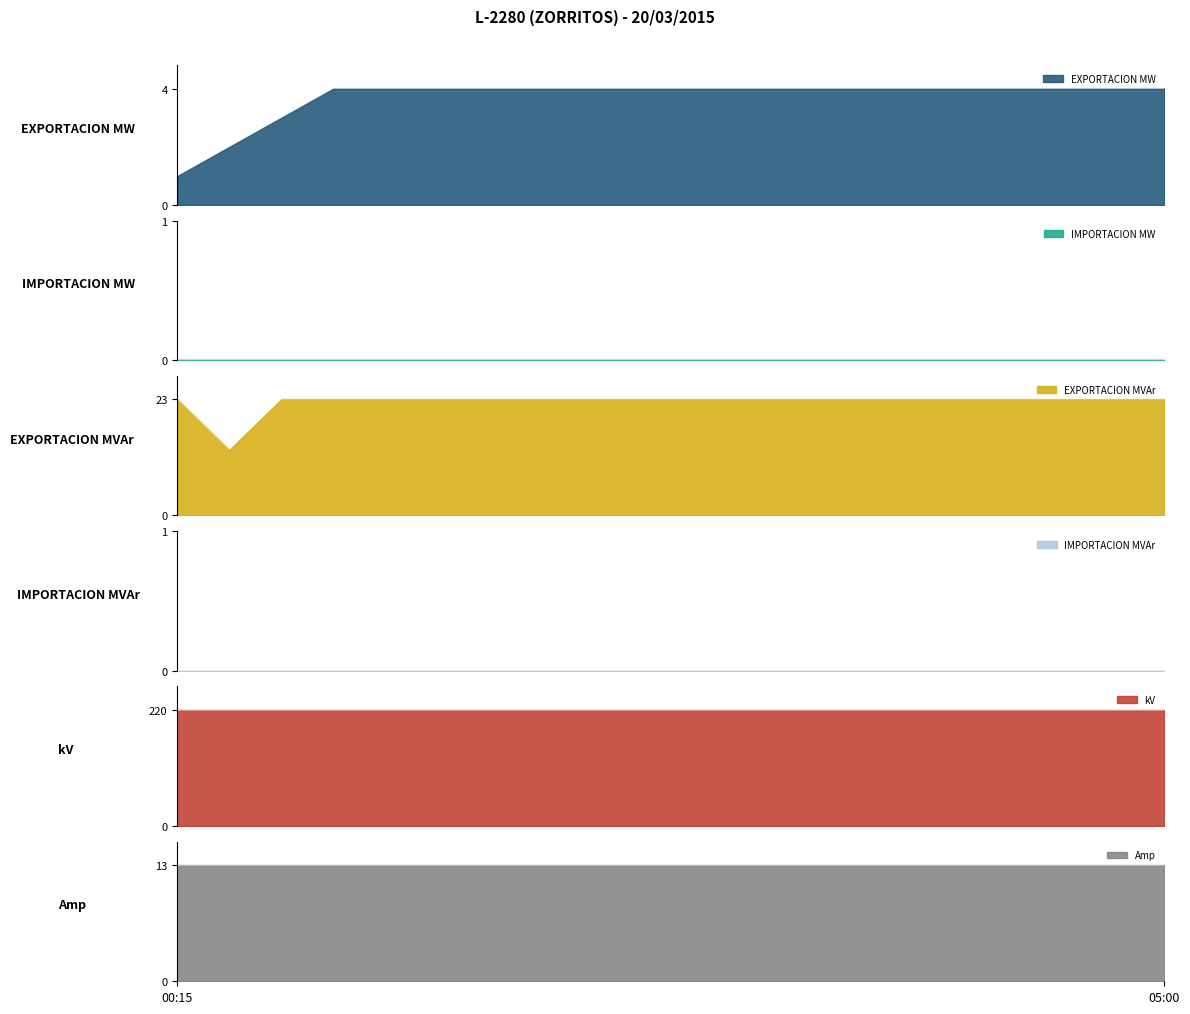

True or false: Amp and EXPORTACION MW intersect in this chart.

False